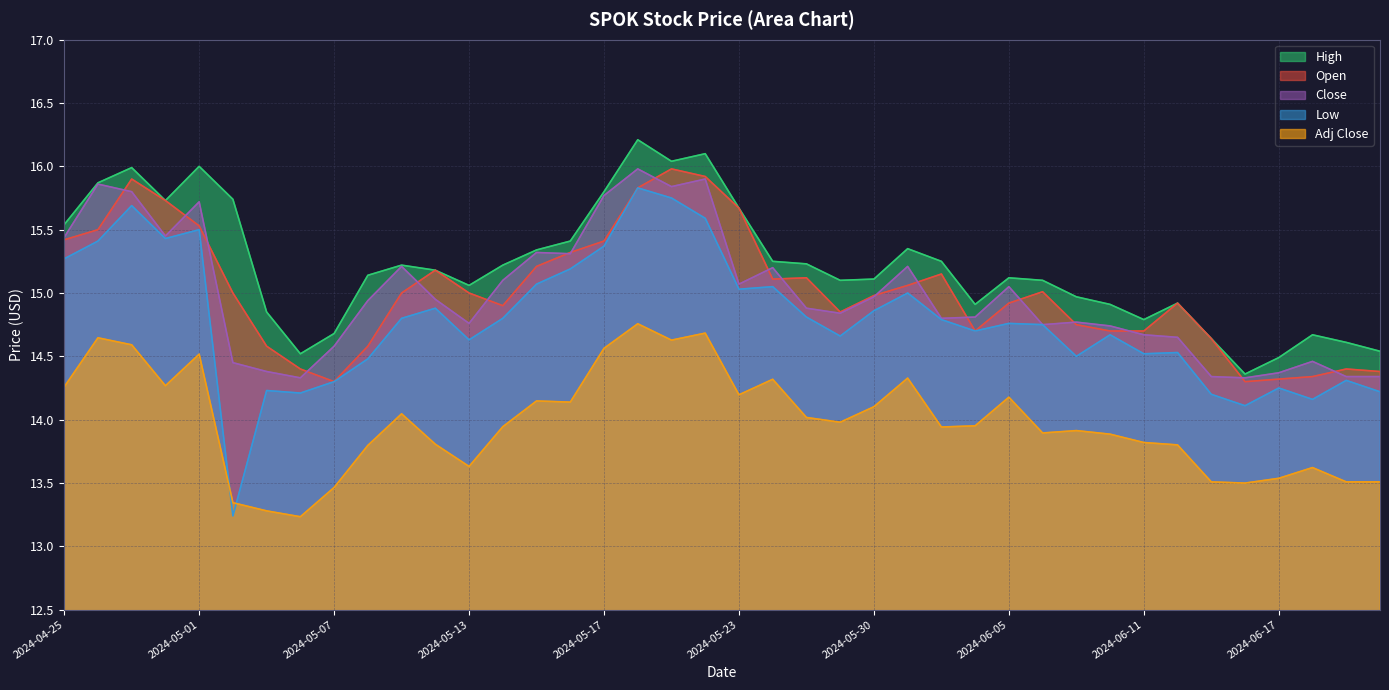

Which series has the largest total across all categories?

High